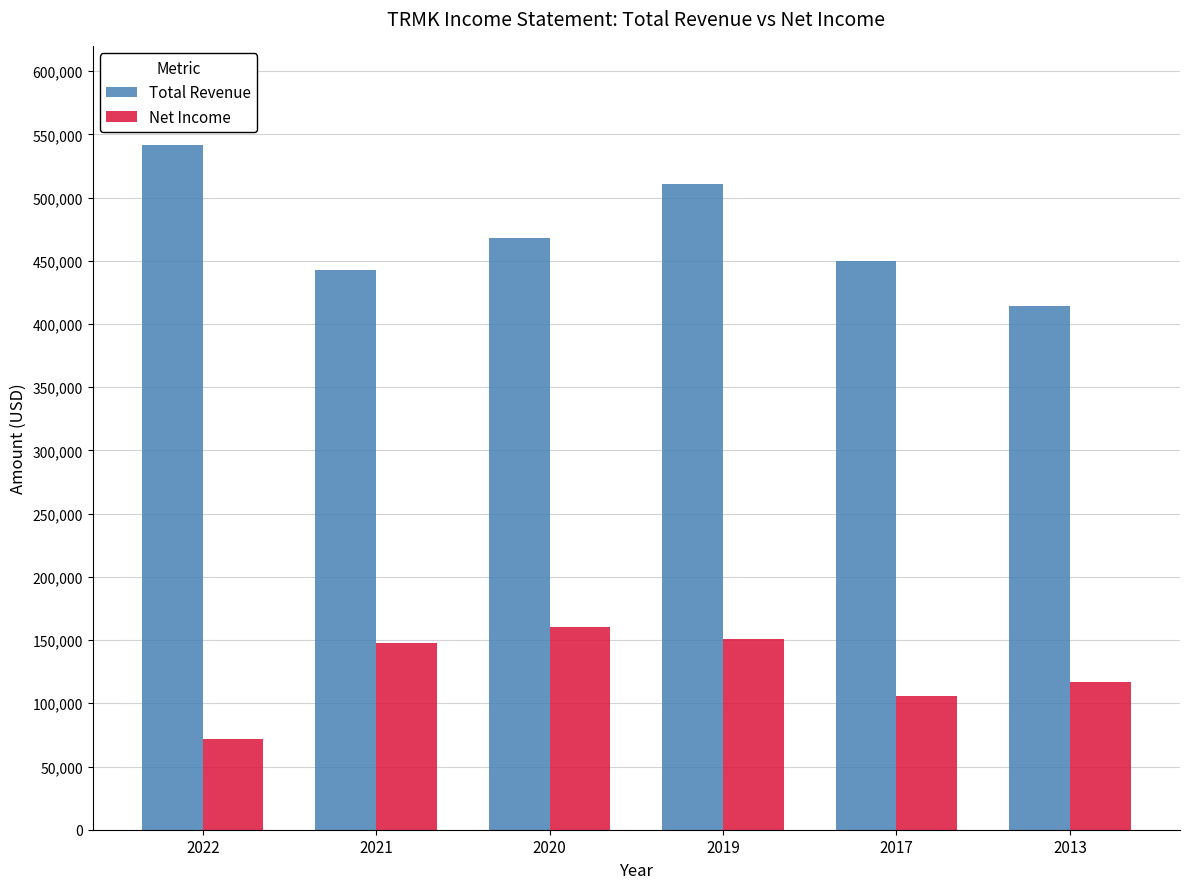

What is the highest value of the Net Income series?

160000